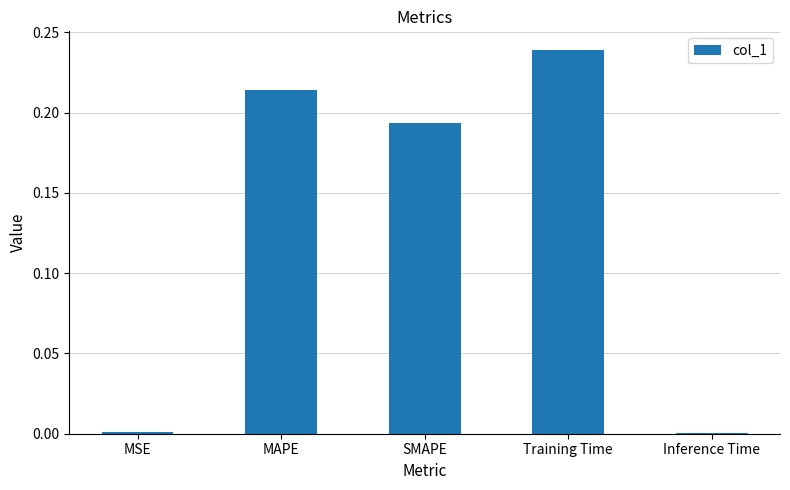

What is the sum of all values?

0.6